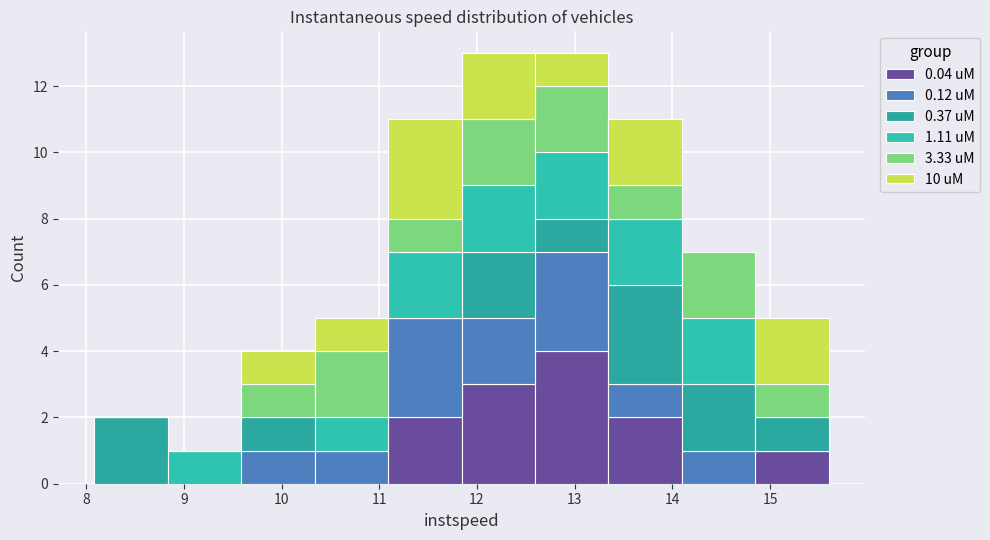

Reading left to right, transcribe this chart: for each stacked bar, give the range it covers on the x-axis and its total height. Neither the bar edges nor the heights are printed on the chart, so give them approximately, as read against the axes.

8.1 to 8.8: 2
8.8 to 9.6: 1
9.6 to 10.3: 4
10.3 to 11.1: 5
11.1 to 11.8: 11
11.8 to 12.6: 13
12.6 to 13.3: 13
13.3 to 14.1: 11
14.1 to 14.8: 7
14.8 to 15.6: 5